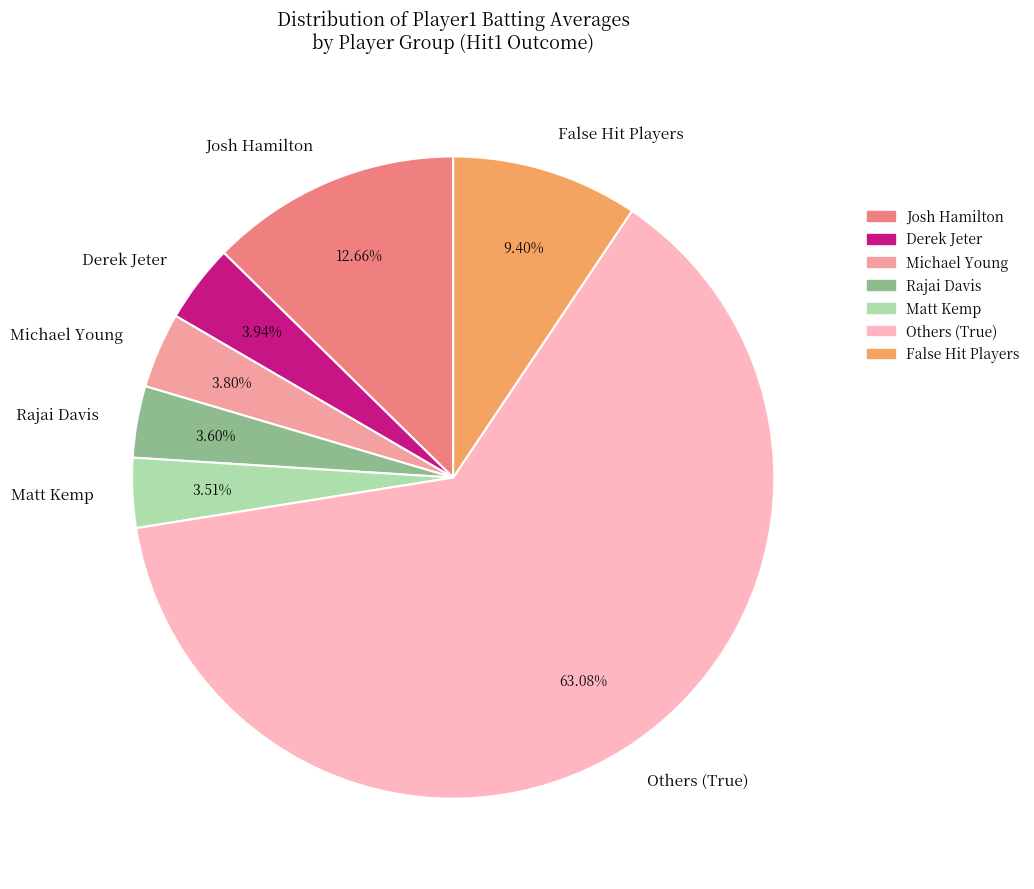

Which category has the biggest portion of the pie?

Others (True)